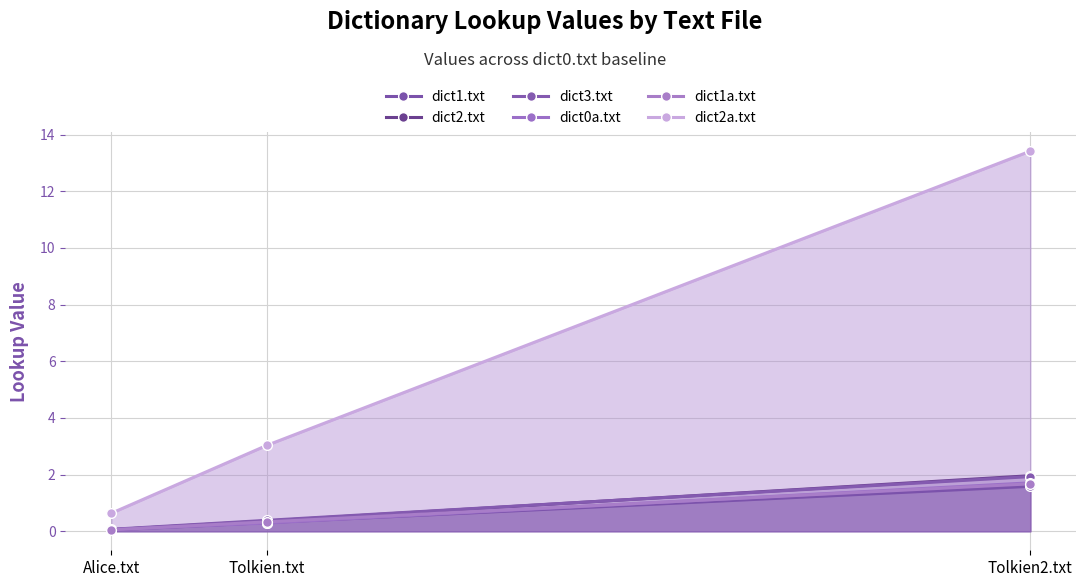

What are all the series names shown in the legend?

dict1.txt, dict2.txt, dict3.txt, dict0a.txt, dict1a.txt, dict2a.txt